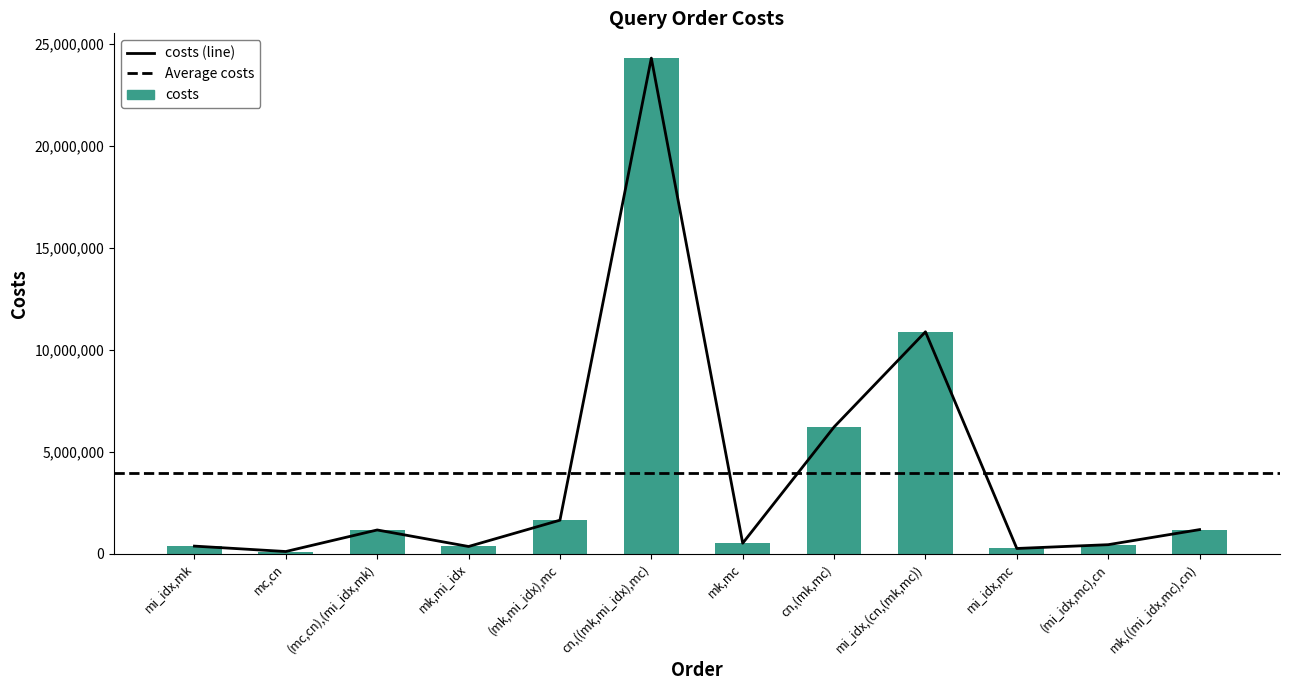

What is the difference between the second highest and second lowest values?

10626744.2